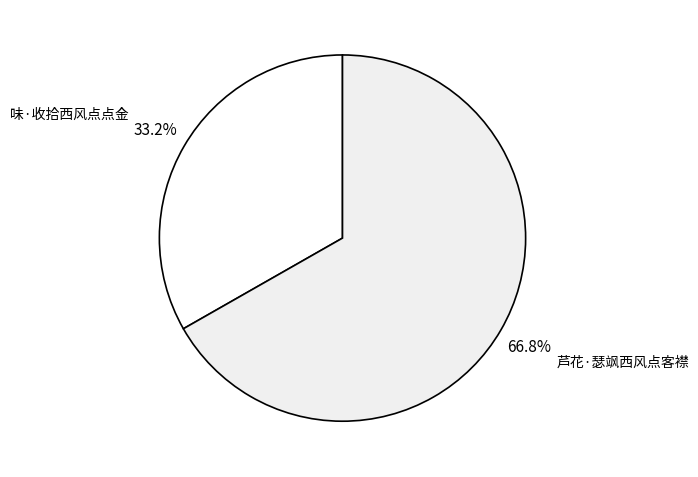

Which category has the smallest portion of the pie?

味·收拾西风点点金